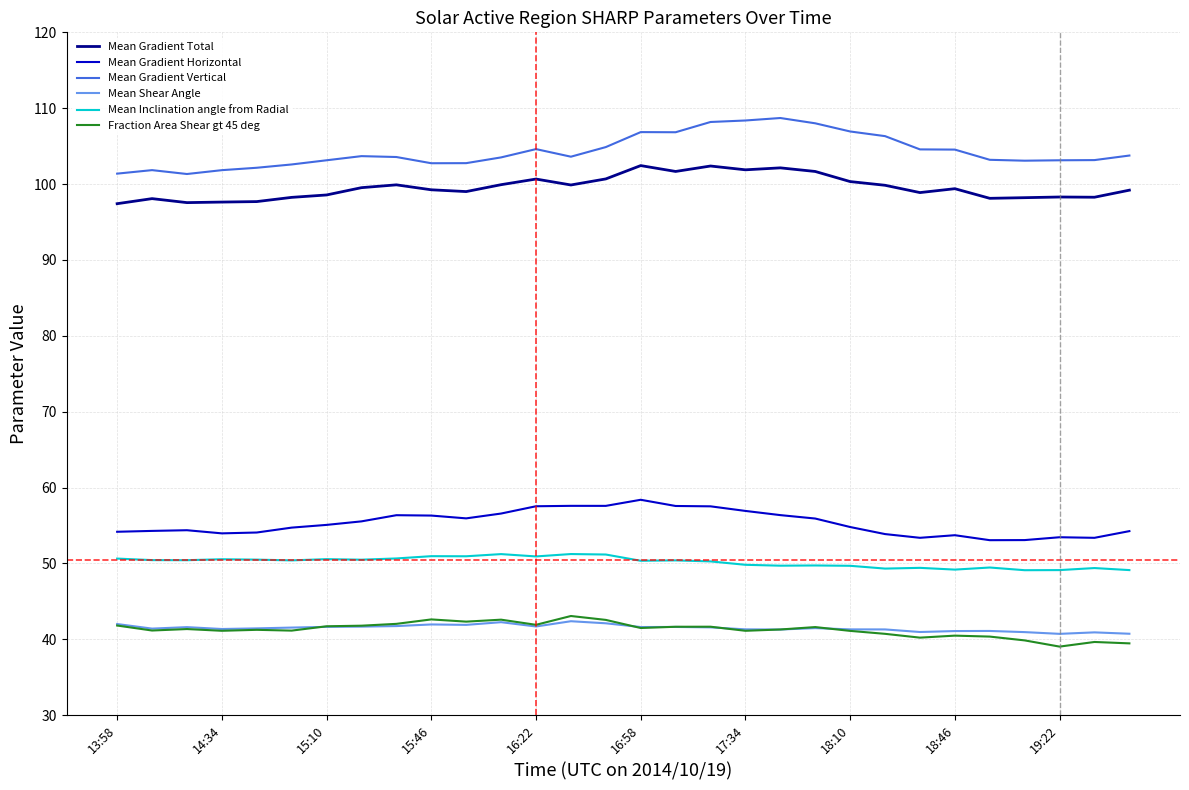

True or false: Mean Gradient Total and Mean Inclination angle from Radial intersect in this chart.

False